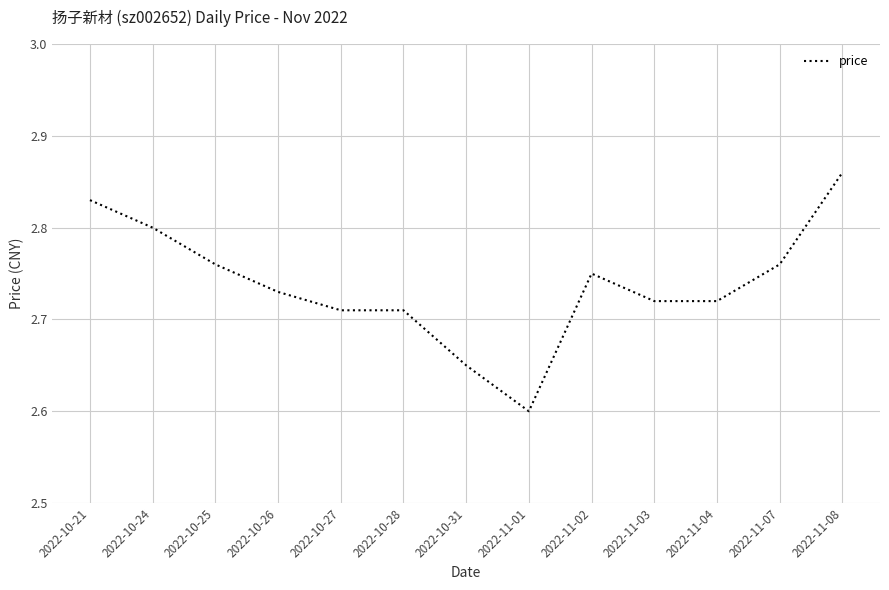

What position from the right is 2022-10-26?

10